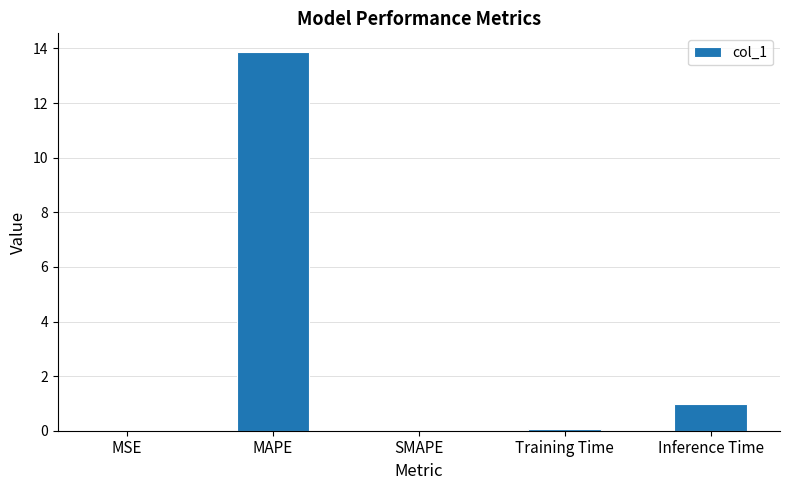

Is it true that the value at MAPE is 13.9?

True